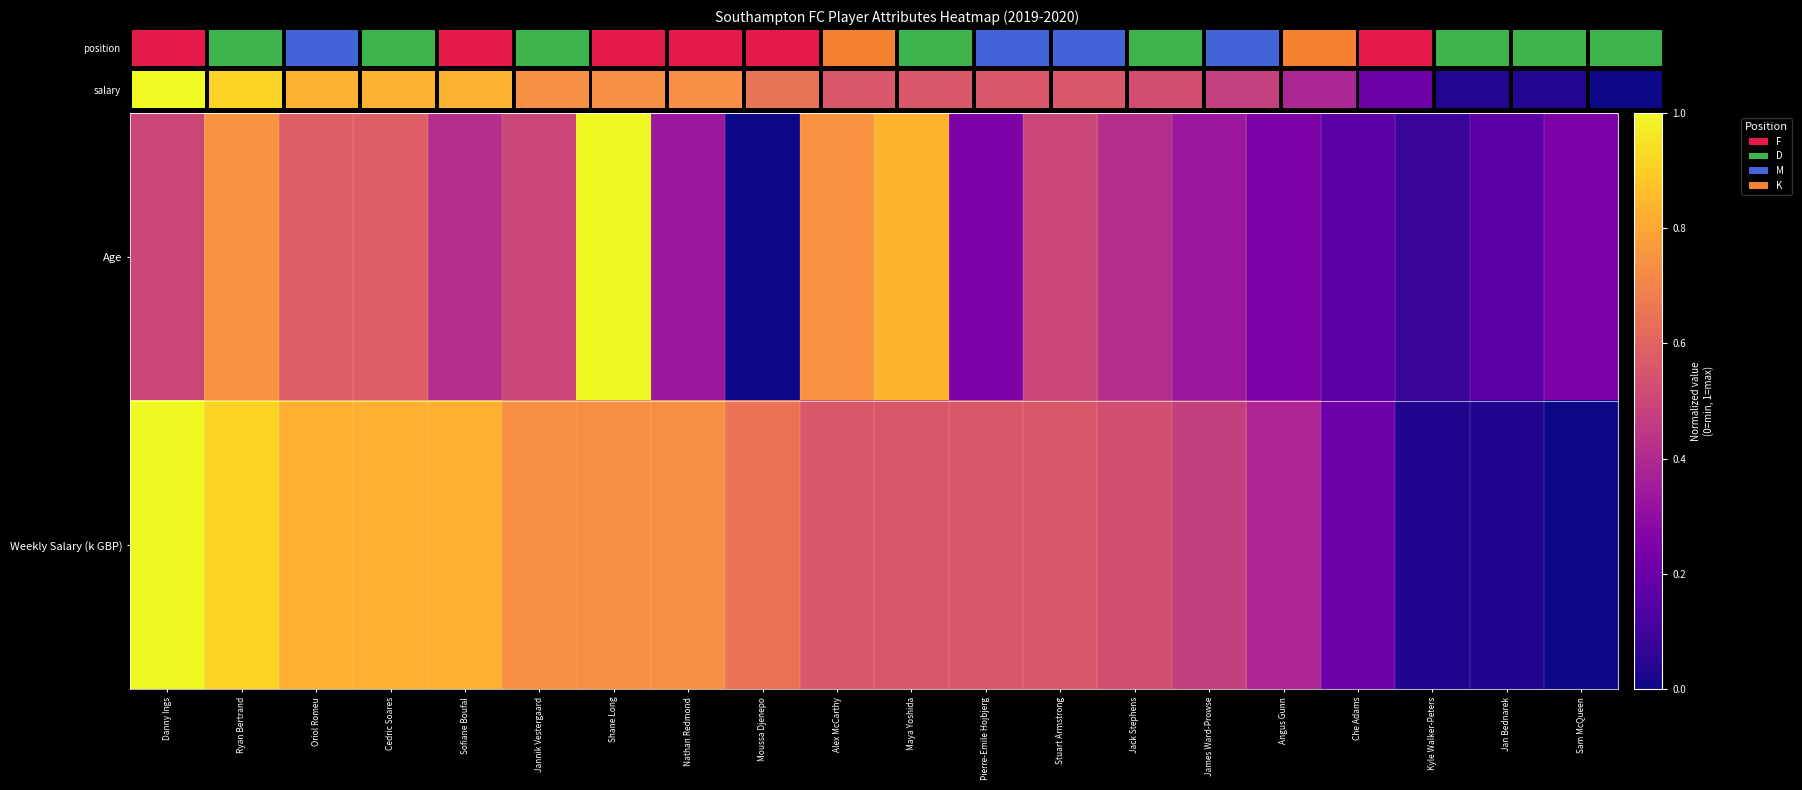

Which series changed the most between Jannik Vestergaard and Nathan Redmond?

Age